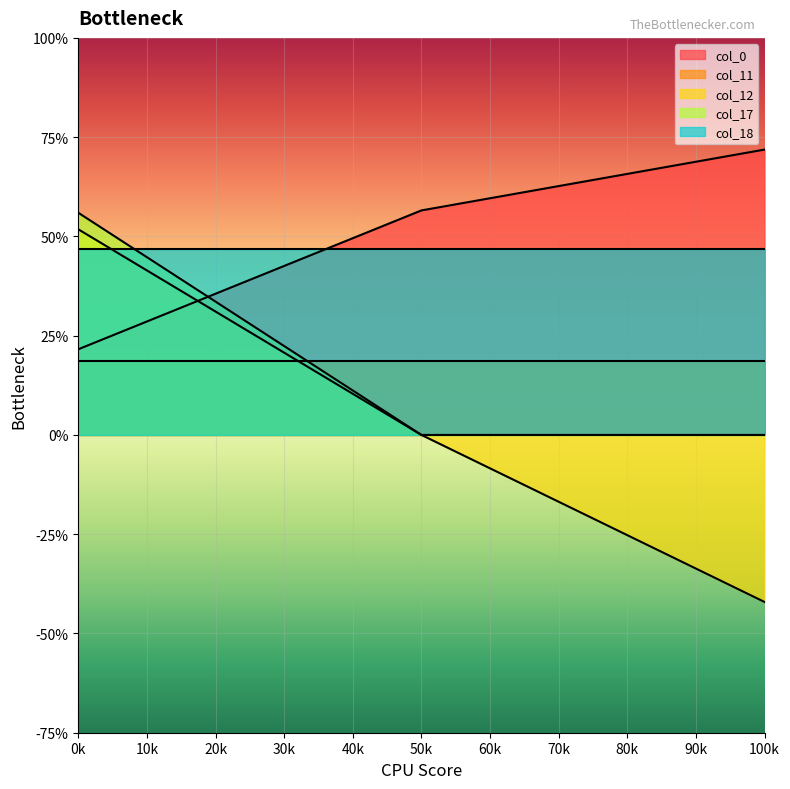

At which label does col_0 first exceed 2?

50k